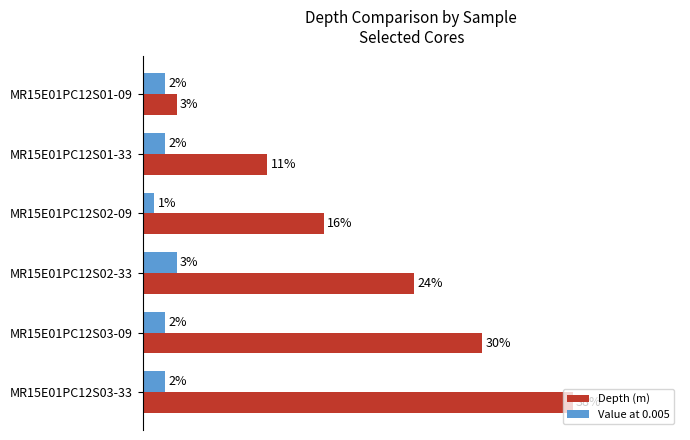

At which label does Value at 0.005 reach its peak?

MR15E01PC12S02-33